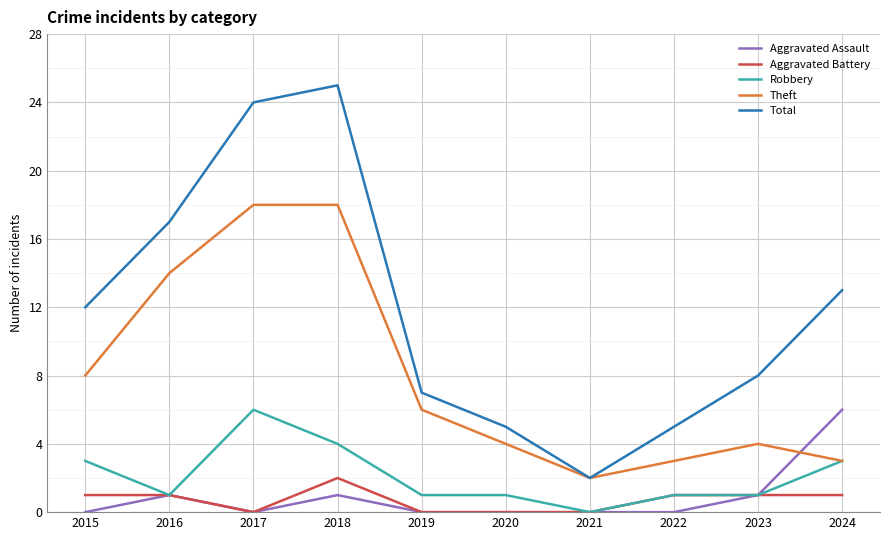

The value of Aggravated Battery at 2021 is 0. True or false?

True